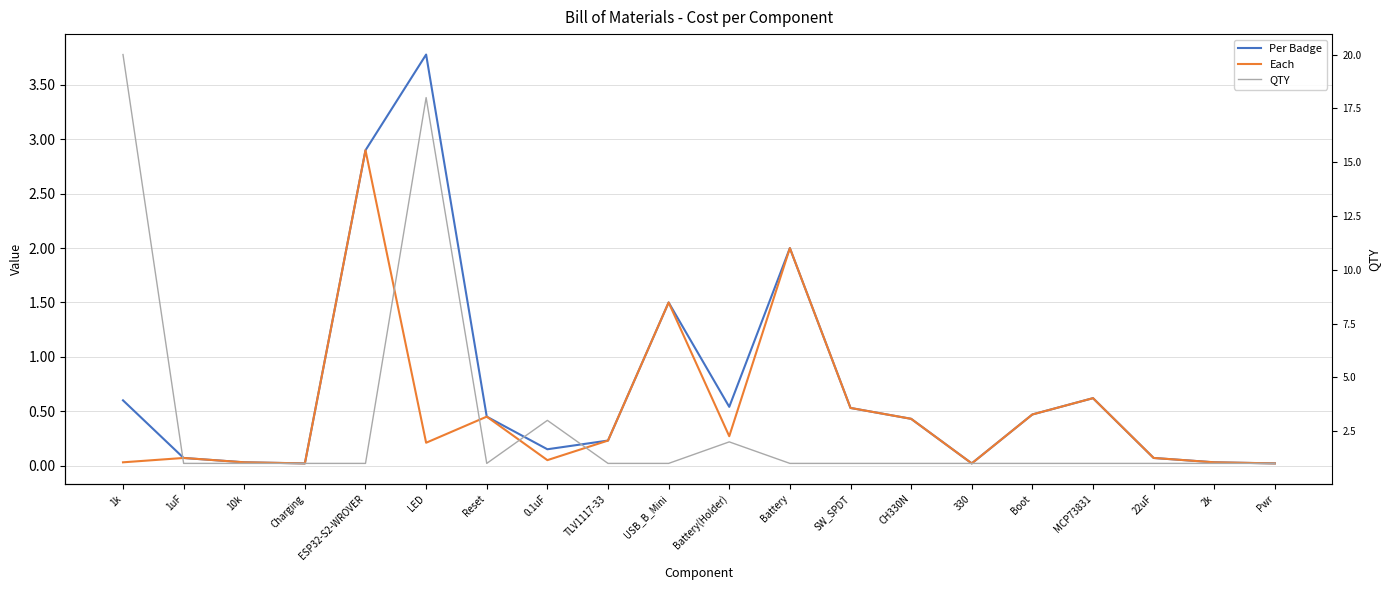

Where do QTY and Each first cross each other?

Charging and ESP32-S2-WROVER